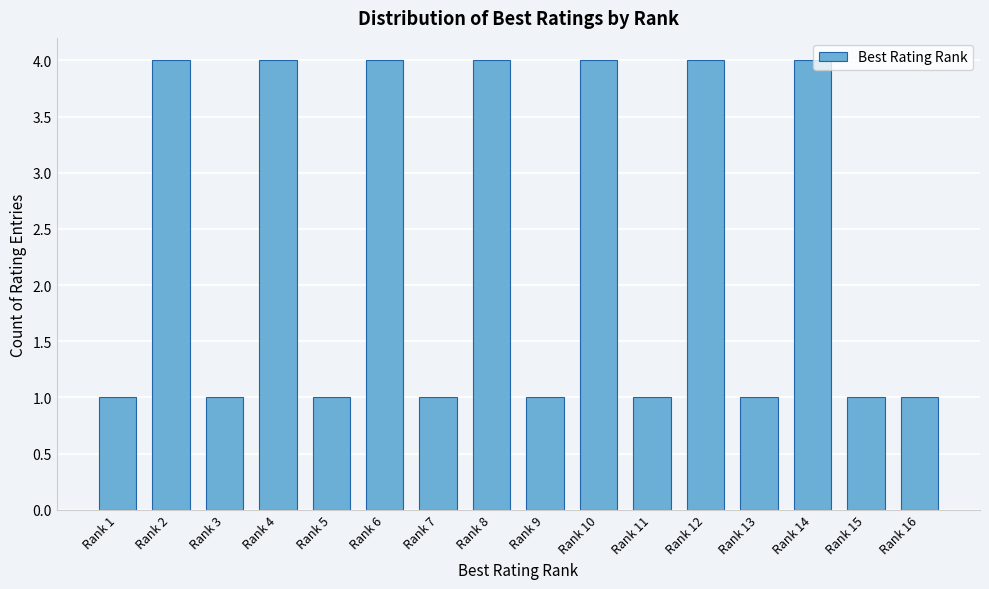

Reading left to right, what are all the values shown in this chart?

Rank 1=1	Rank 2=4	Rank 3=1	Rank 4=4	Rank 5=1	Rank 6=4	Rank 7=1	Rank 8=4	Rank 9=1	Rank 10=4	Rank 11=1	Rank 12=4	Rank 13=1	Rank 14=4	Rank 15=1	Rank 16=1